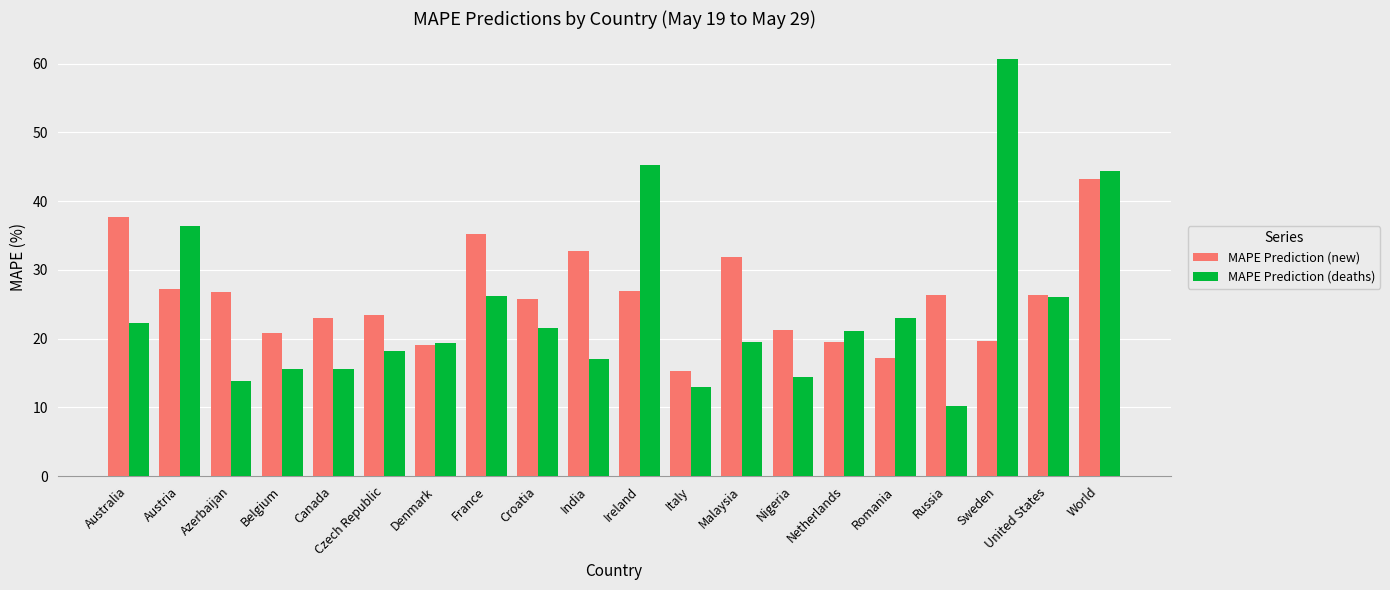

What is the total value across all series at Malaysia?

51.4